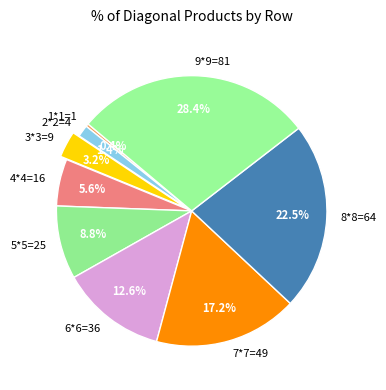

How many slices are in this pie chart?

9